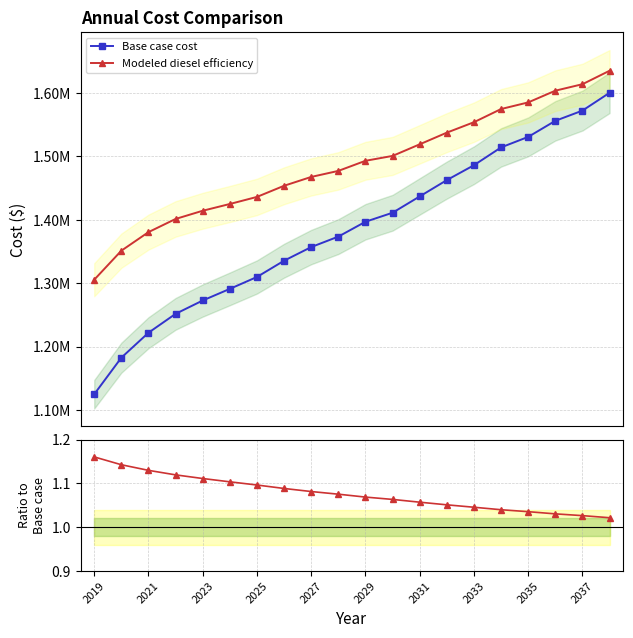

True or false: Base case cost and Modeled diesel efficiency intersect in this chart.

False